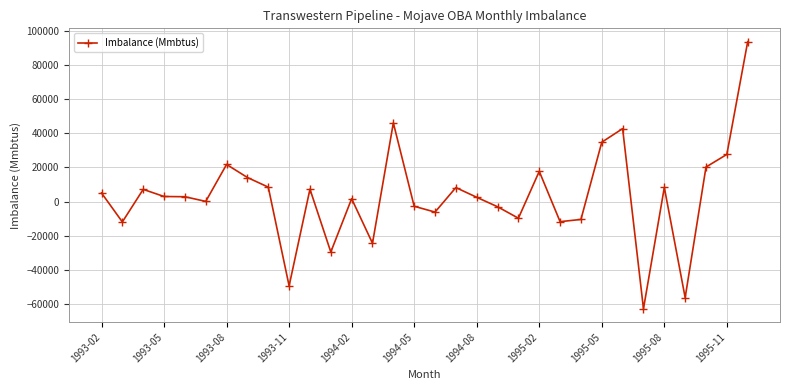

How many values are below 2940?

16